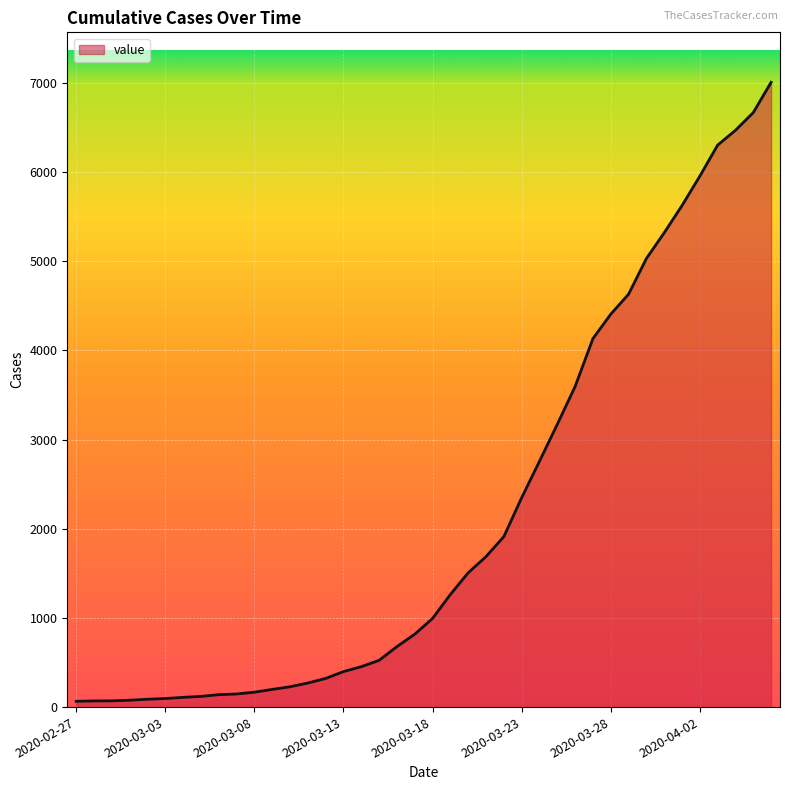

How many series are shown in this chart?

1